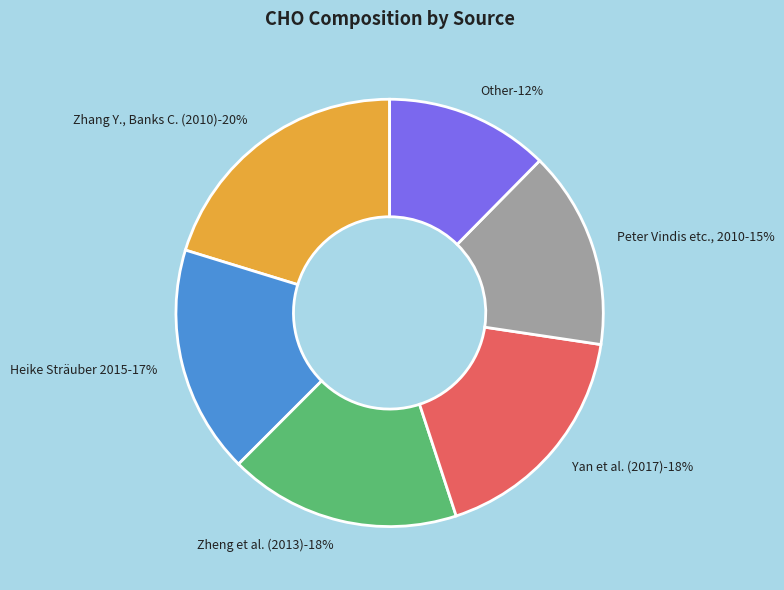

True or false: Heike Sträuber 2015 accounts for 5% of the total.

False